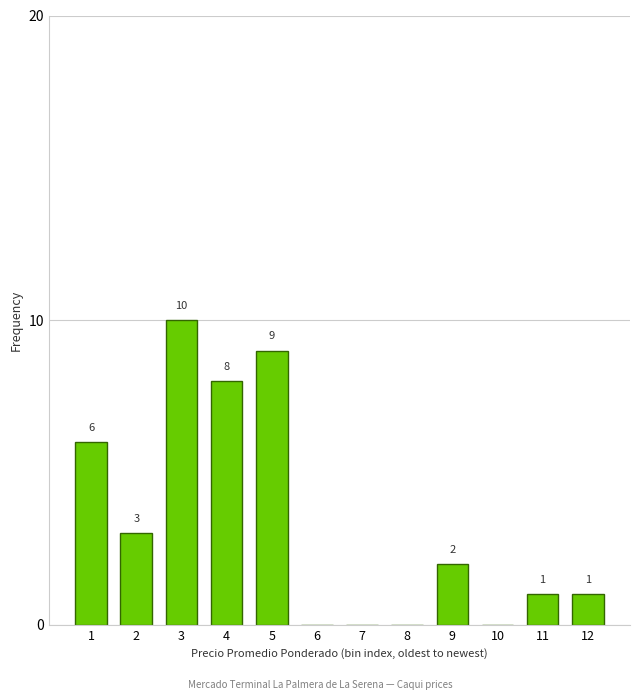

Reading left to right, extract all data points from this chart.

1=6	2=3	3=10	4=8	5=9	6=0	7=0	8=0	9=2	10=0	11=1	12=1